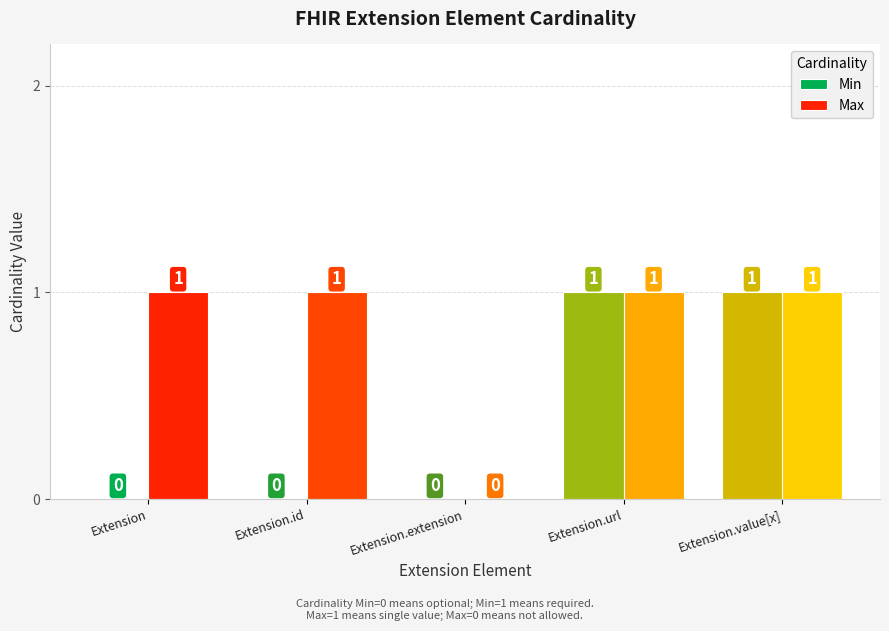

What is the total value across all series at Extension.value[x]?

2